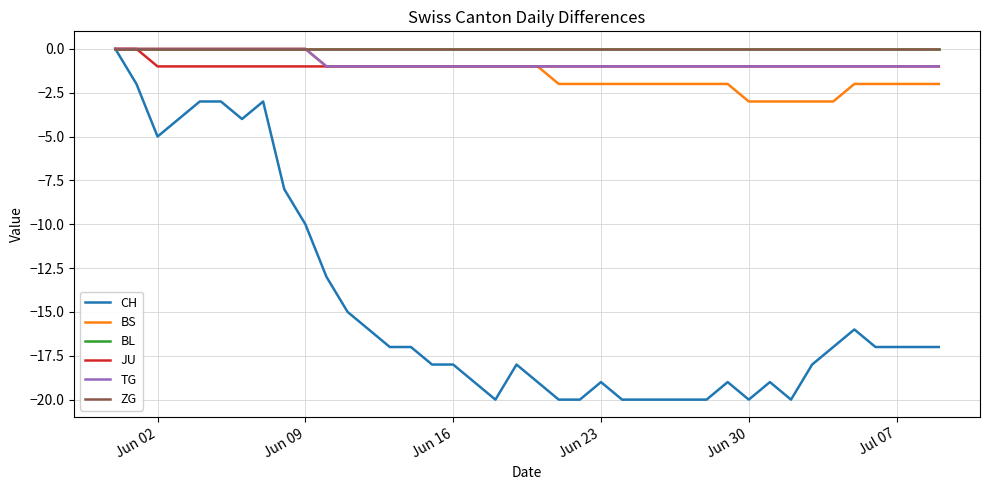

Is this an area chart (filled region under the line)?

No